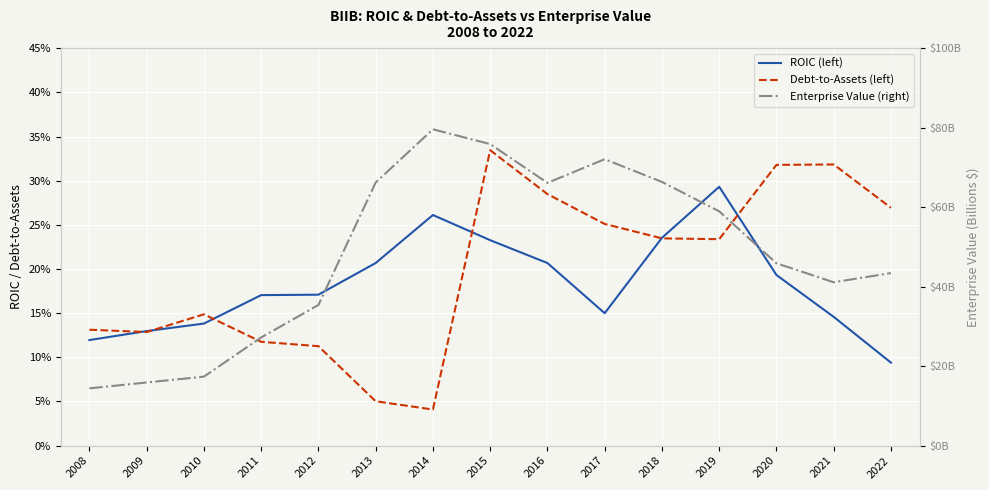

Where is the first local minimum for Enterprise Value (right)?

2016